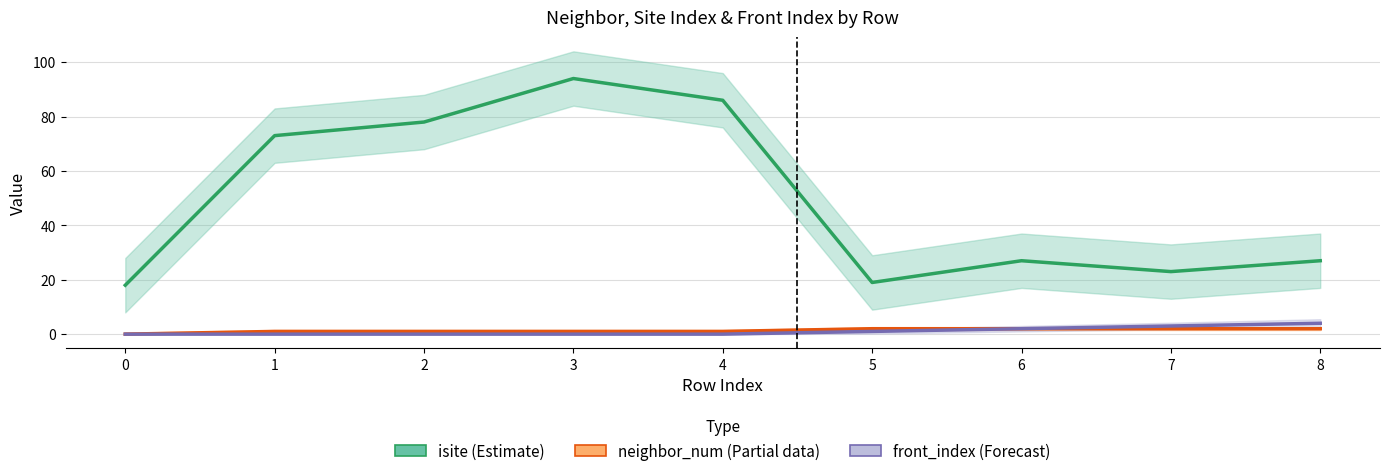

Count the number of data series in this chart.

3